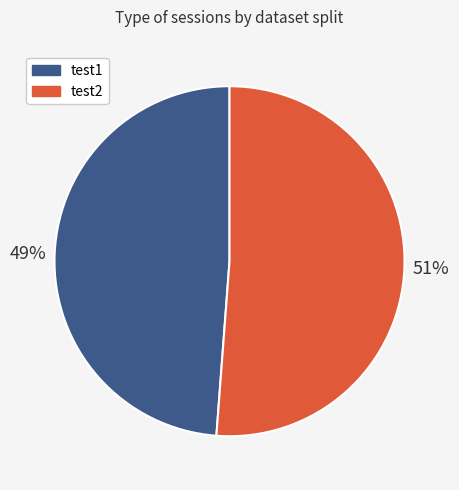

True or false: test1 accounts for 35% of the total.

False